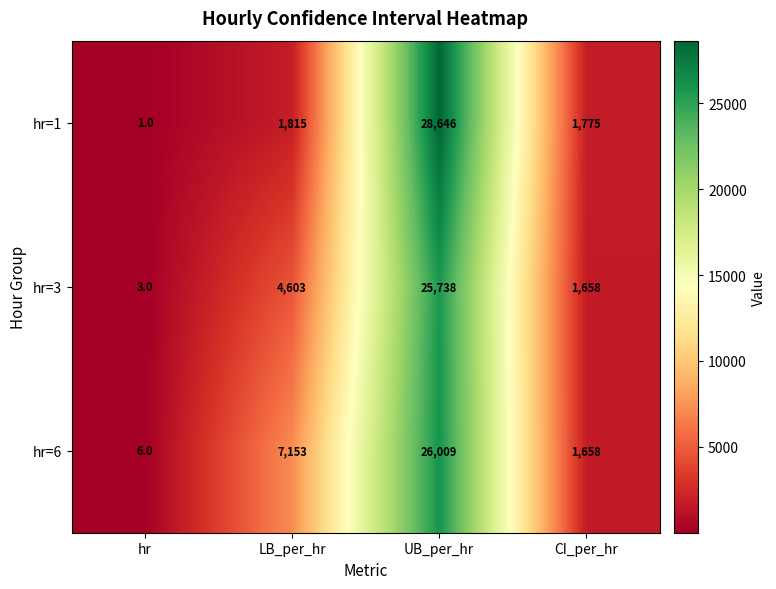

Reading left to right, extract all data points from this chart.

hr=1: 1	1815	28646	1775
hr=3: 3	4603	25738	1658
hr=6: 6	7153	26009	1658